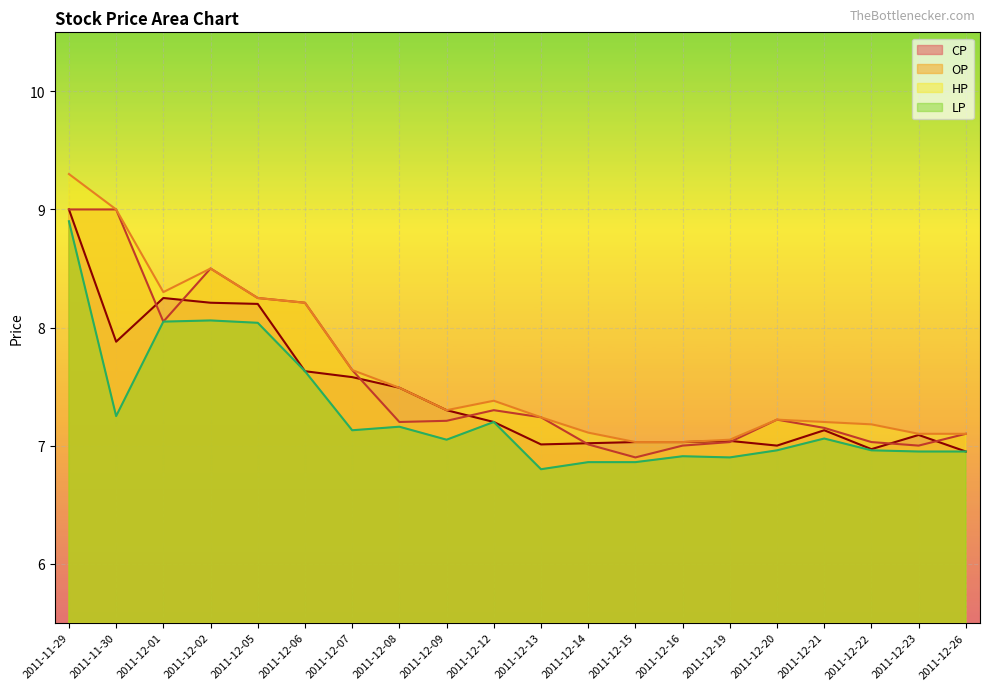

What is the value of the OP point at the 17th from the left?

7.2